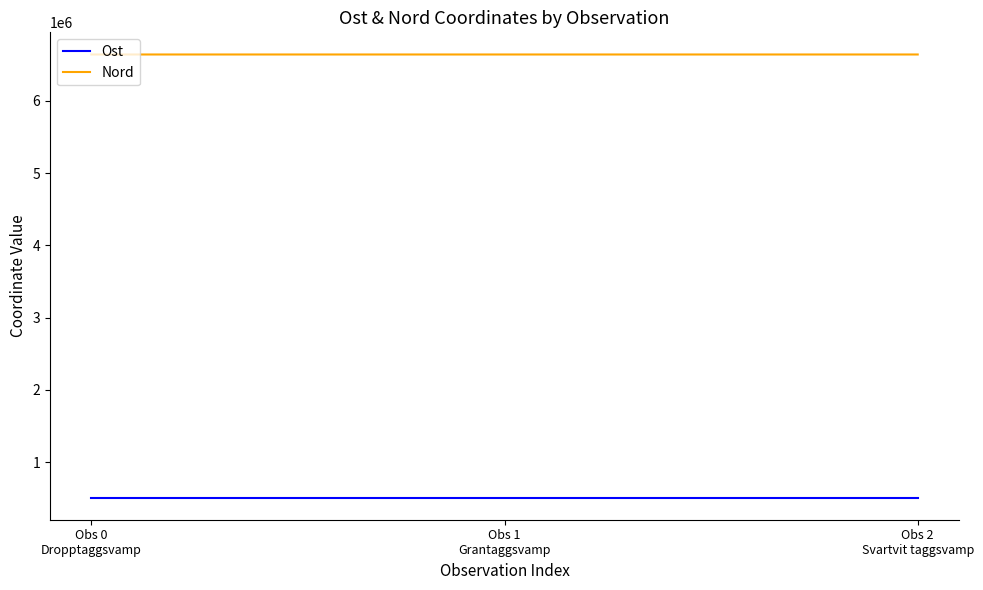

Which series has the largest total across all categories?

Nord